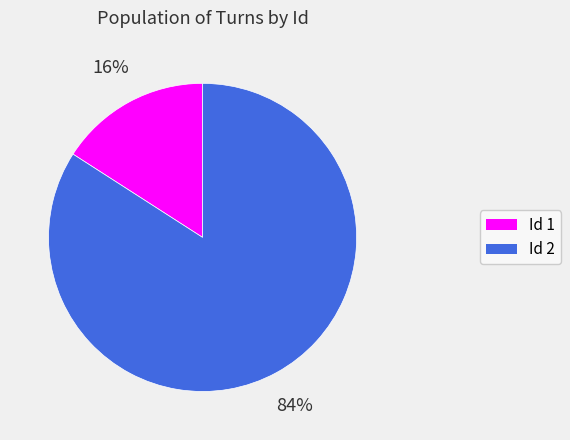

Is there any slice that represents more than half of the pie?

Yes